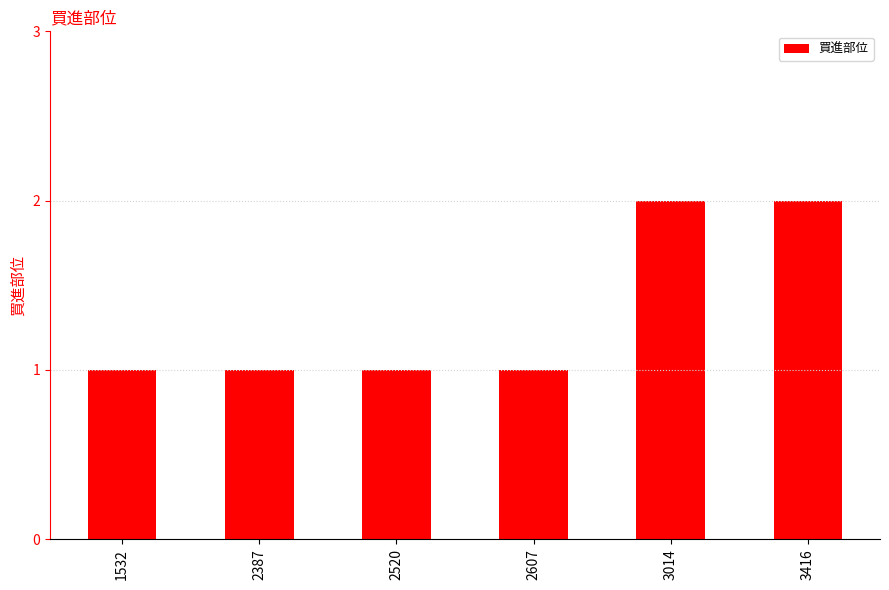

What is the average value?

1